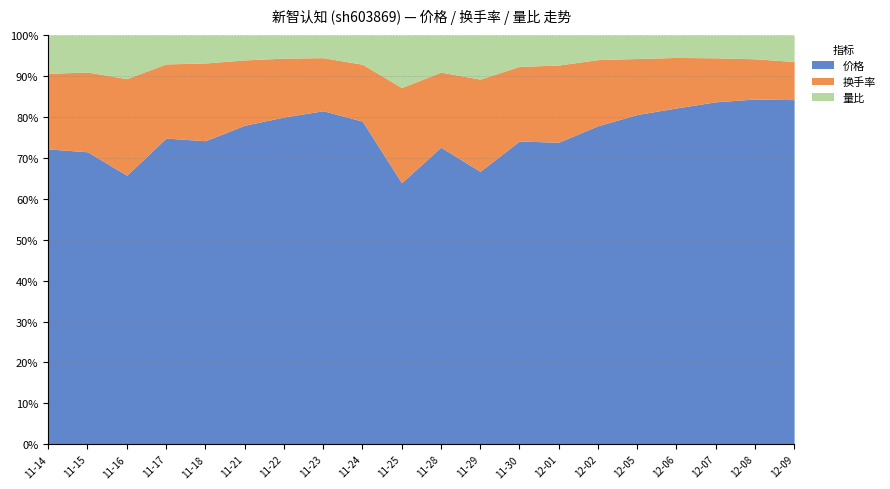

What is the sum of the 换手率 values at 2022-11-25 and 2022-12-09?

4.4